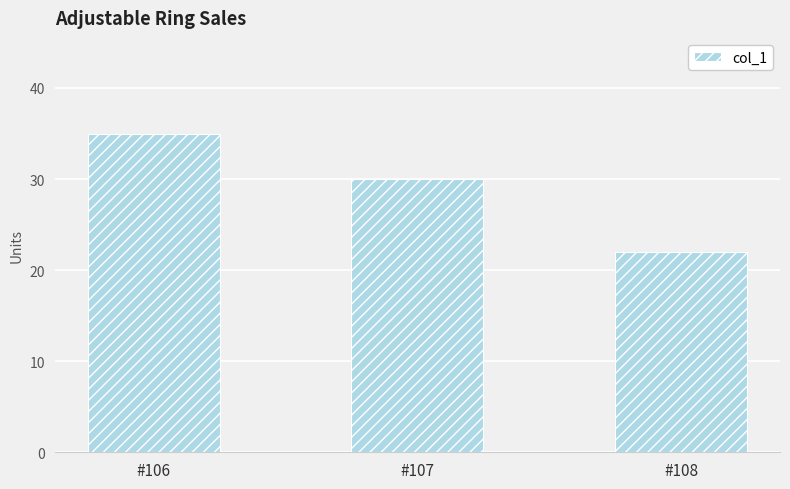

What is the greatest value displayed?

35